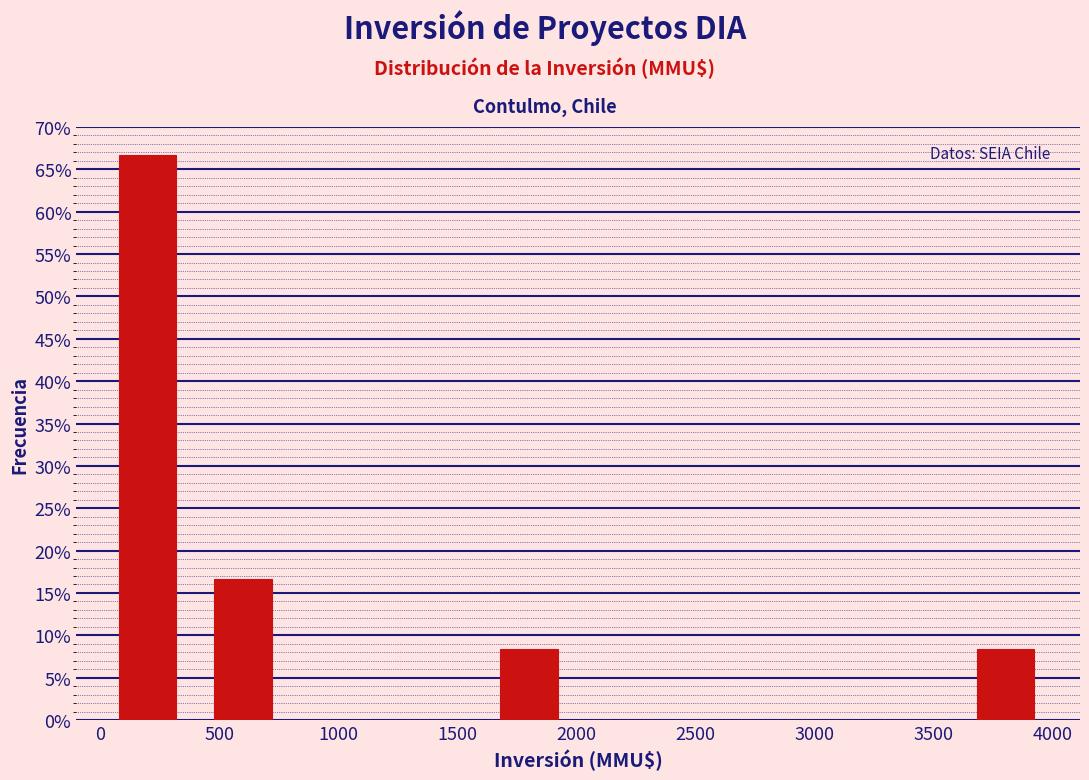

Reading left to right, transcribe this chart: for each bar, give the range it covers on the x-axis and its height. Neither the bar edges nor the heights are printed on the chart, so give them approximately, as read against the axes.

0 to 400: 66.5
400 to 800: 16.5
800 to 1200: 0
1200 to 1600: 0
1600 to 2000: 8.5
2000 to 2400: 0
2400 to 2800: 0
2800 to 3200: 0
3200 to 3600: 0
3600 to 4000: 8.5